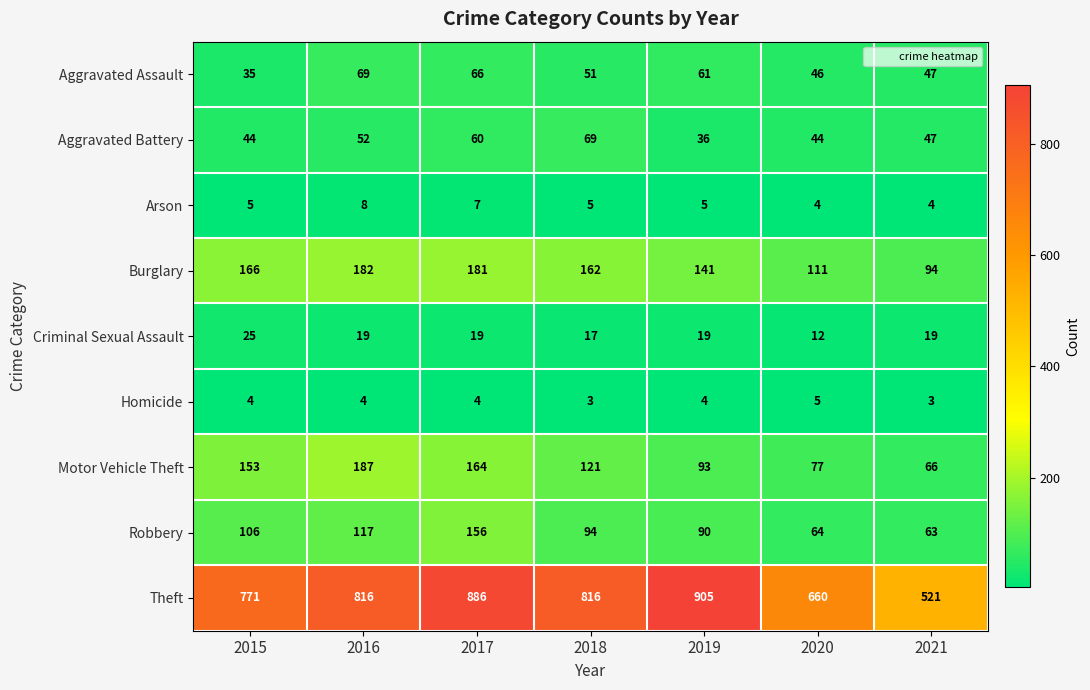

Which label corresponds to the largest value in the chart?

2019